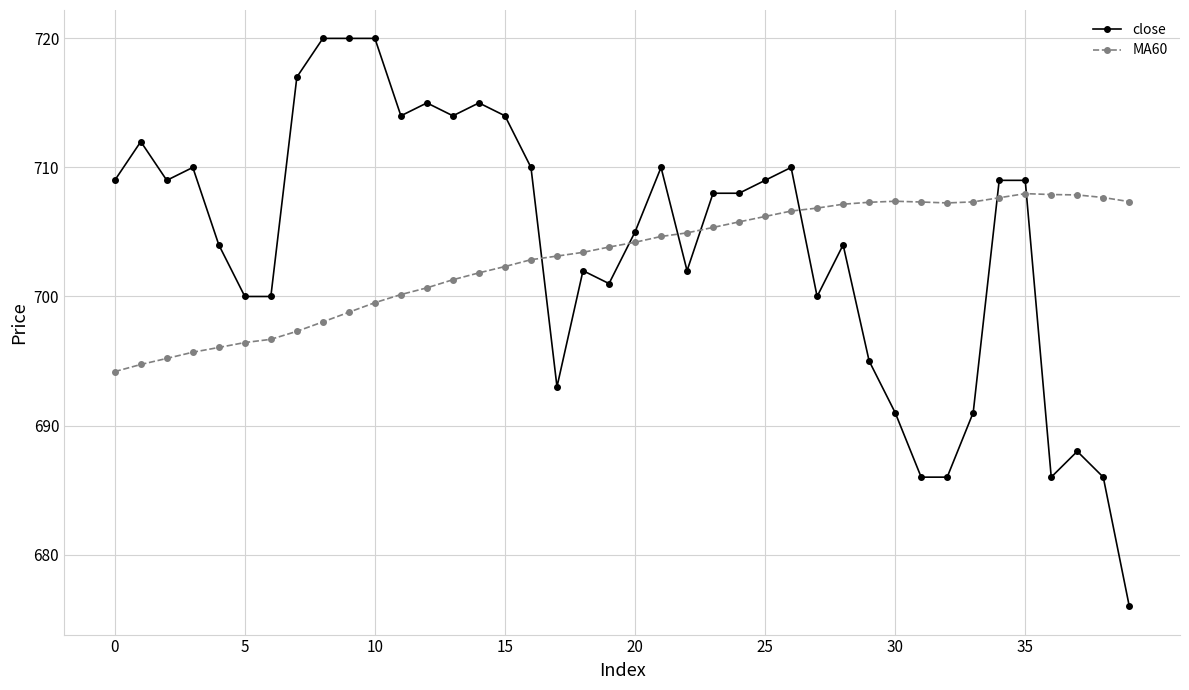

At how many categories does at least one series exceed 687?

40